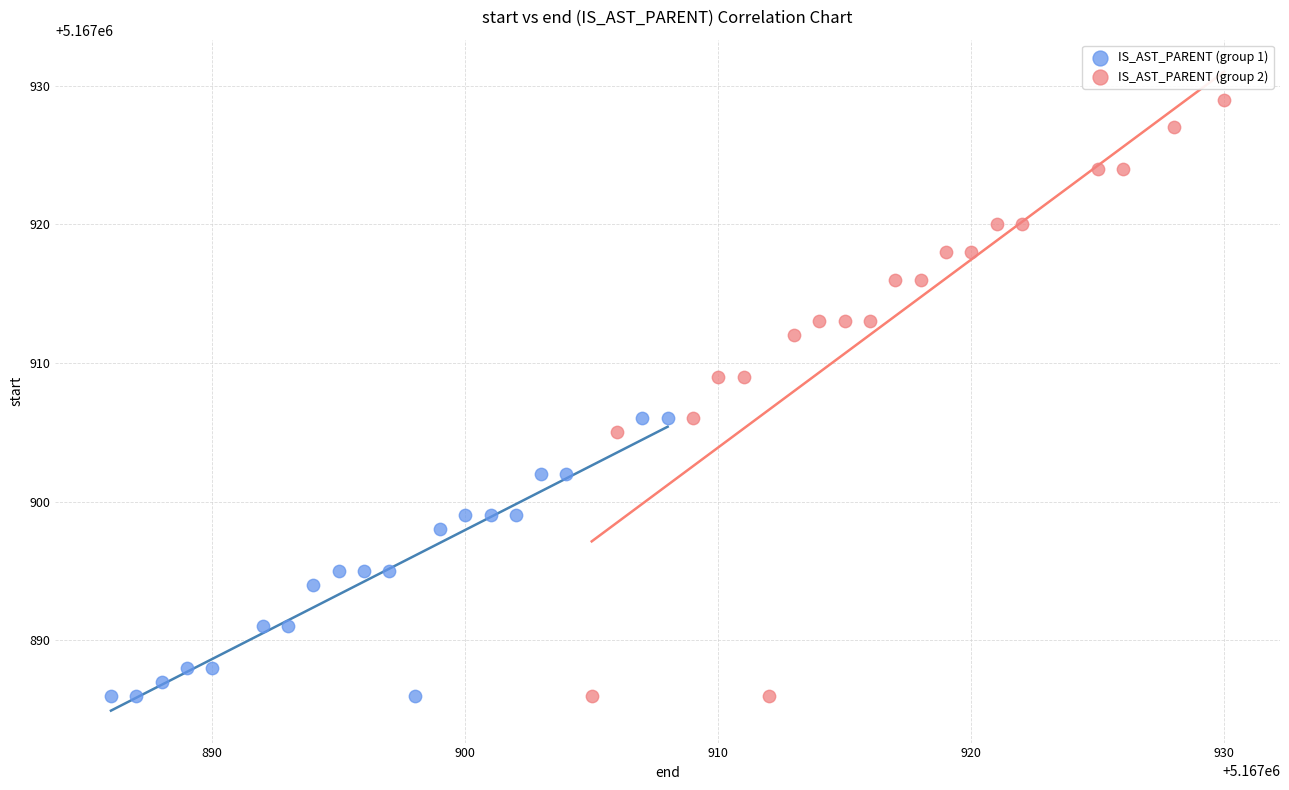

Which series has the largest Y range (max minus min)?

IS_AST_PARENT (group 2)